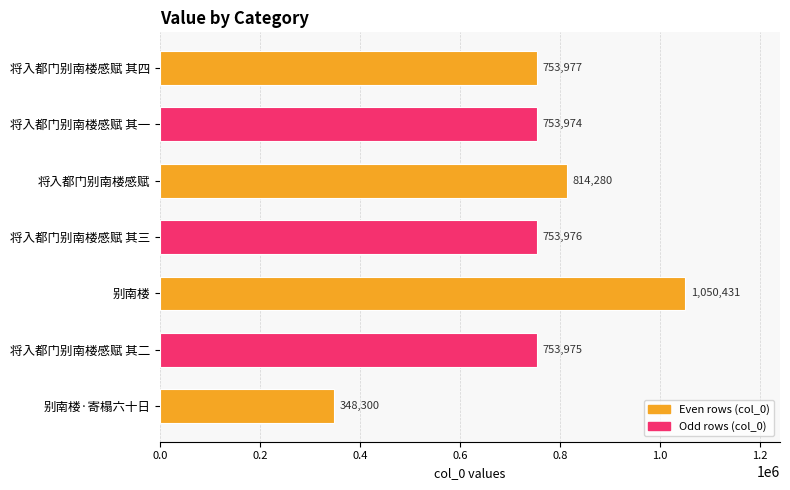

Is it true that the value at 将入都门别南楼感赋 其二 is 465876?

False